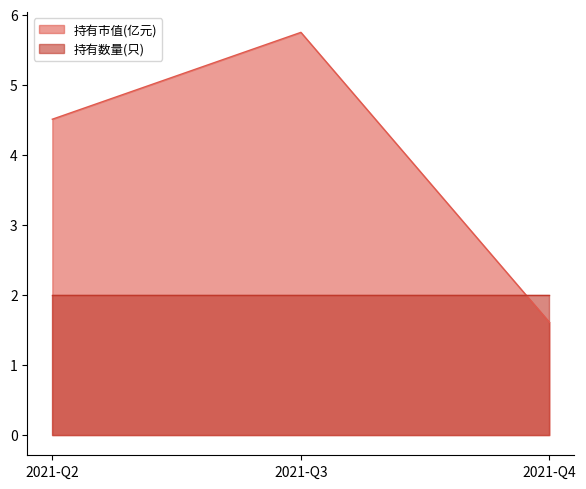

Reading right to left, extract all data points from this chart.

1.6	5.8	4.5